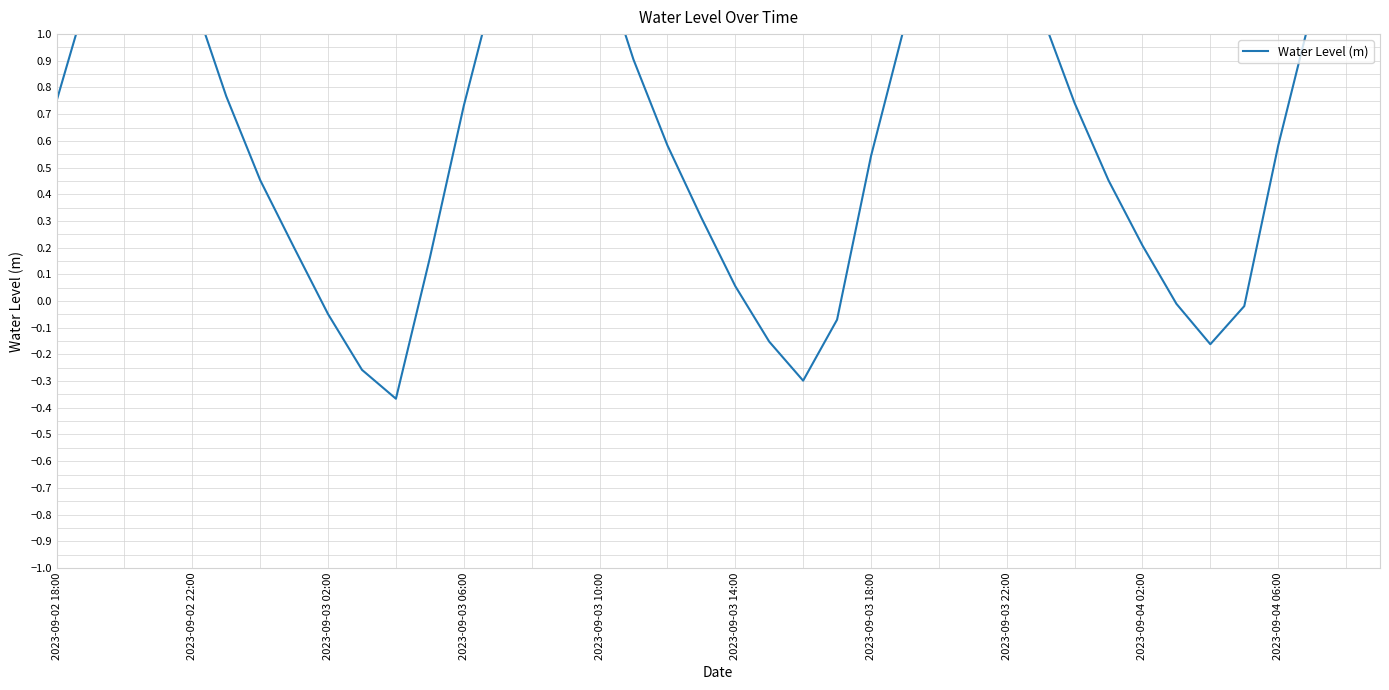

Which category has the lowest value across all series?

10